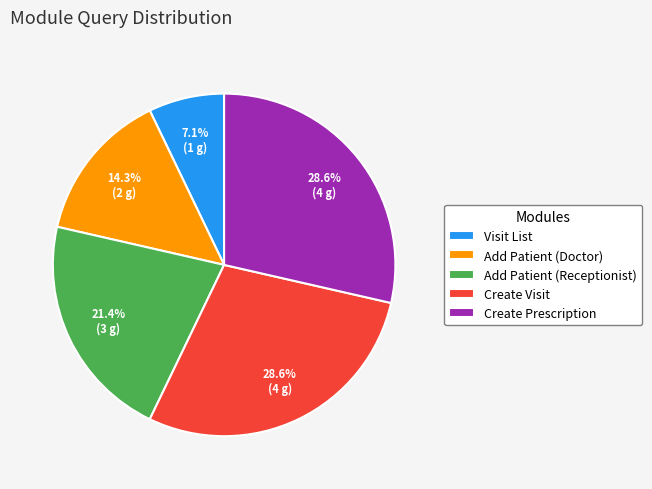

To the nearest percent, what portion does Create Visit represent?

29%